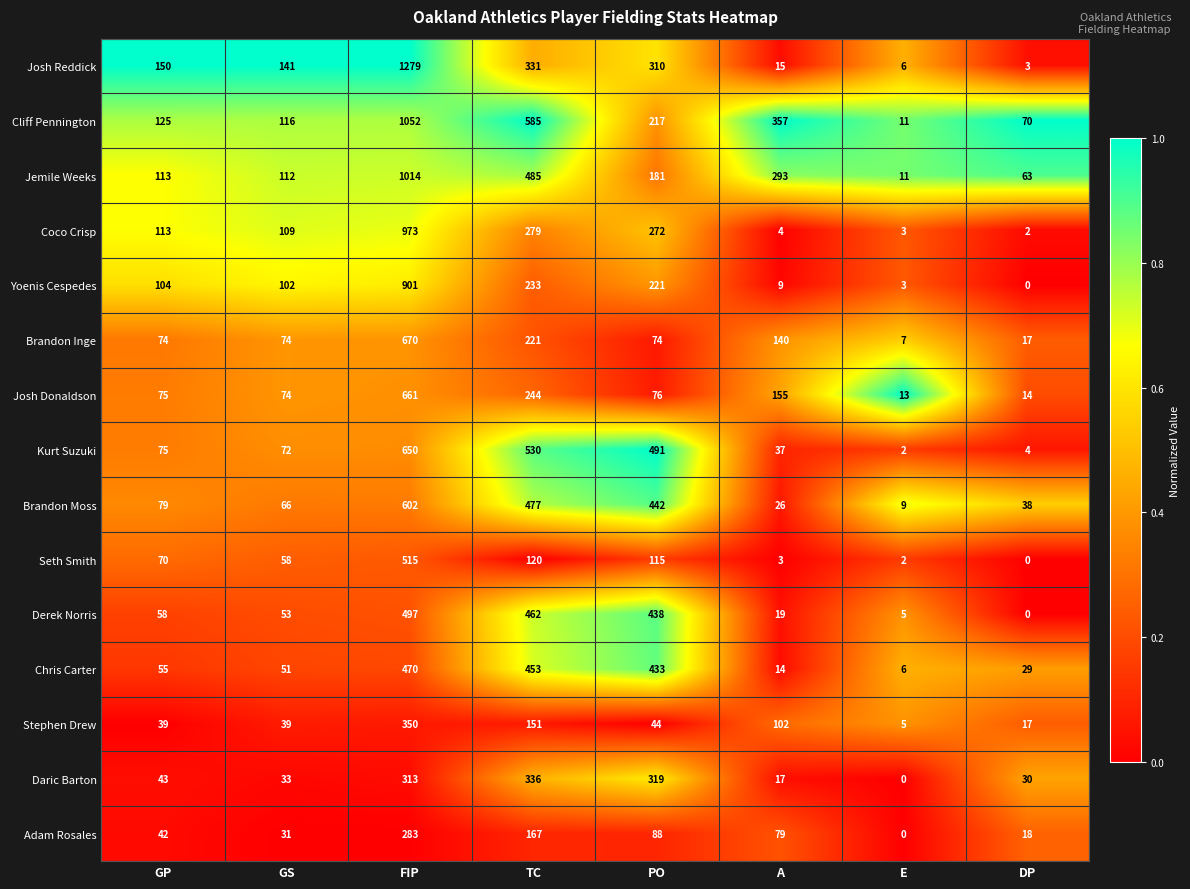

What is the total value across all series at FIP?

10230